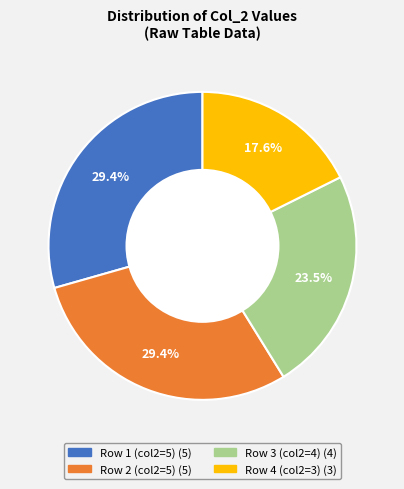

Is there any slice that represents more than half of the pie?

No